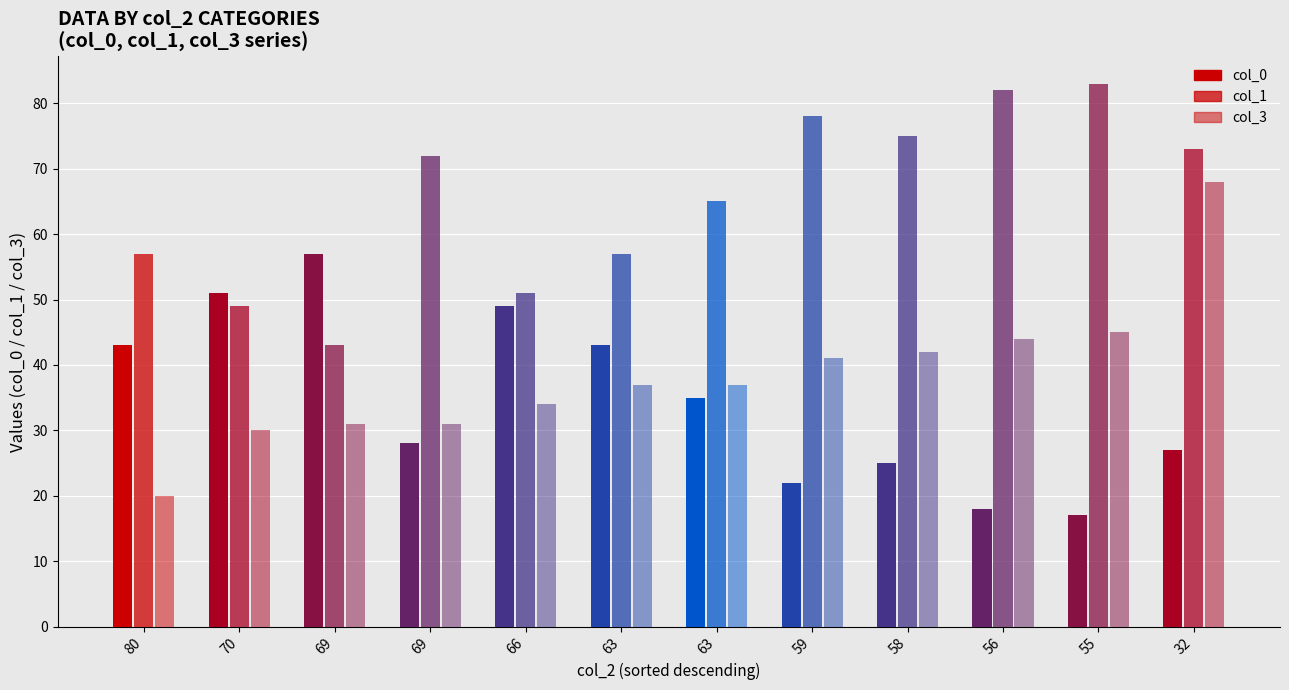

How many categories are shown in the chart?

12